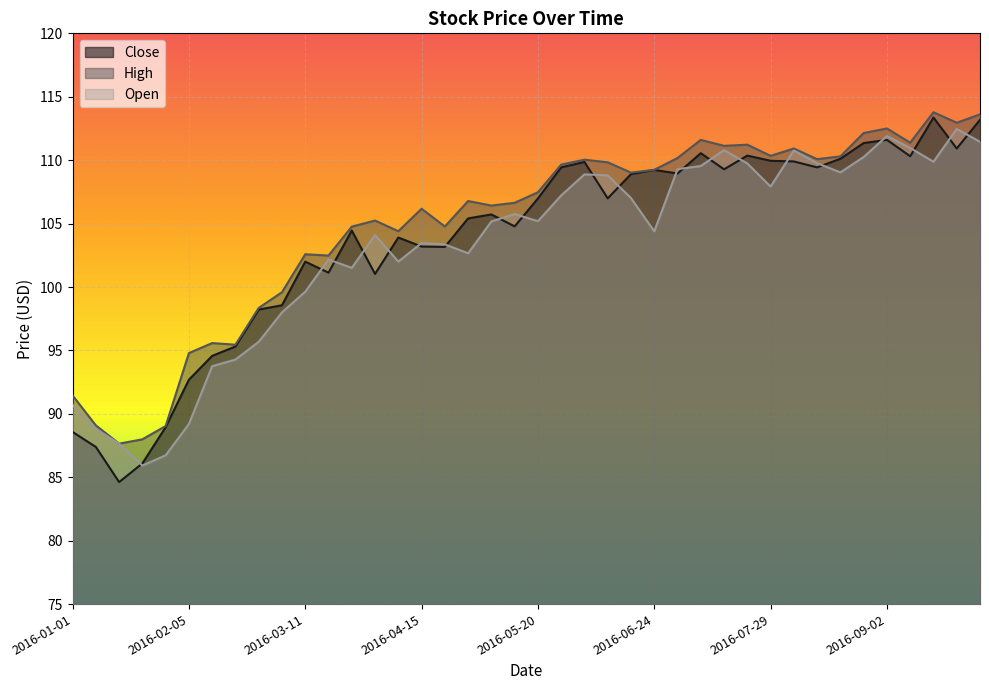

Reading left to right, transcribe all the data shown in this chart.

Close: 2016-01-01=88.6	2016-01-08=87.4	2016-01-15=84.6	2016-01-22=86.1	2016-01-29=88.9	2016-02-05=92.7	2016-02-12=94.6	2016-02-19=95.3	2016-02-26=98.2	2016-03-04=98.6	2016-03-11=102.0	2016-03-18=101.1	2016-03-25=104.4	2016-04-01=101.0	2016-04-08=103.9	2016-04-15=103.2	2016-04-22=103.2	2016-04-29=105.4	2016-05-06=105.7	2016-05-13=104.8	2016-05-20=107.0	2016-05-27=109.4	2016-06-03=109.9	2016-06-10=107.0	2016-06-17=108.9	2016-06-24=109.2	2016-07-01=108.9	2016-07-08=110.6	2016-07-15=109.3	2016-07-22=110.4	2016-07-29=109.9	2016-08-05=109.9	2016-08-12=109.4	2016-08-19=110.1	2016-08-26=111.3	2016-09-02=111.6	2016-09-09=110.3	2016-09-16=113.4	2016-09-23=110.9	2016-09-30=113.2
High: 2016-01-01=91.4	2016-01-08=89.1	2016-01-15=87.7	2016-01-22=88.0	2016-01-29=89.0	2016-02-05=94.8	2016-02-12=95.6	2016-02-19=95.4	2016-02-26=98.3	2016-03-04=99.6	2016-03-11=102.6	2016-03-18=102.5	2016-03-25=104.8	2016-04-01=105.2	2016-04-08=104.4	2016-04-15=106.2	2016-04-22=104.8	2016-04-29=106.8	2016-05-06=106.4	2016-05-13=106.6	2016-05-20=107.5	2016-05-27=109.7	2016-06-03=110.0	2016-06-10=109.8	2016-06-17=109.0	2016-06-24=109.2	2016-07-01=110.2	2016-07-08=111.6	2016-07-15=111.1	2016-07-22=111.2	2016-07-29=110.3	2016-08-05=110.9	2016-08-12=110.1	2016-08-19=110.3	2016-08-26=112.1	2016-09-02=112.5	2016-09-09=111.4	2016-09-16=113.8	2016-09-23=112.9	2016-09-30=113.6
Open: 2016-01-01=90.7	2016-01-08=88.8	2016-01-15=87.7	2016-01-22=85.9	2016-01-29=86.7	2016-02-05=89.2	2016-02-12=93.8	2016-02-19=94.3	2016-02-26=95.7	2016-03-04=98.0	2016-03-11=99.6	2016-03-18=102.2	2016-03-25=101.5	2016-04-01=104.1	2016-04-08=102.0	2016-04-15=103.5	2016-04-22=103.4	2016-04-29=102.7	2016-05-06=105.2	2016-05-13=105.8	2016-05-20=105.2	2016-05-27=107.2	2016-06-03=108.9	2016-06-10=108.8	2016-06-17=107.0	2016-06-24=104.4	2016-07-01=109.3	2016-07-08=109.5	2016-07-15=110.8	2016-07-22=109.7	2016-07-29=107.9	2016-08-05=110.8	2016-08-12=109.8	2016-08-19=109.0	2016-08-26=110.2	2016-09-02=111.9	2016-09-09=111.0	2016-09-16=109.9	2016-09-23=112.5	2016-09-30=111.4